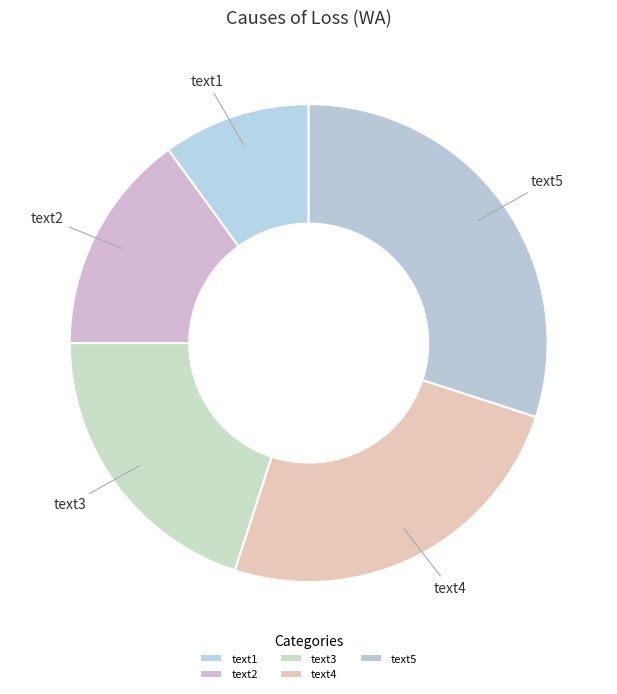

The text5 slice represents 43% of the pie. True or false?

False